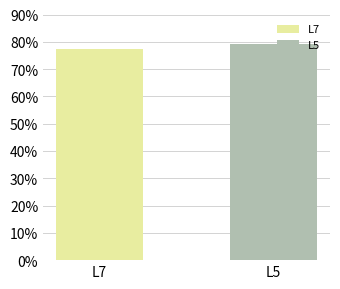

Does the chart contain any negative values?

No